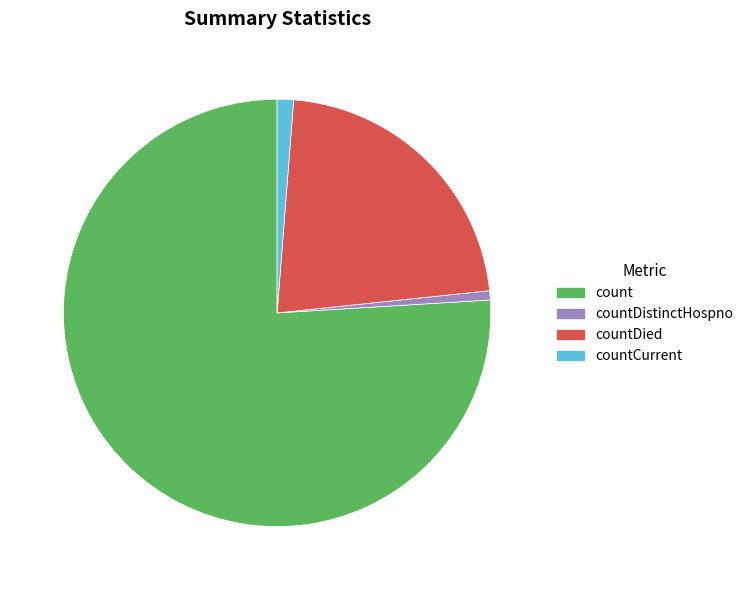

How many segments does this pie chart have?

4